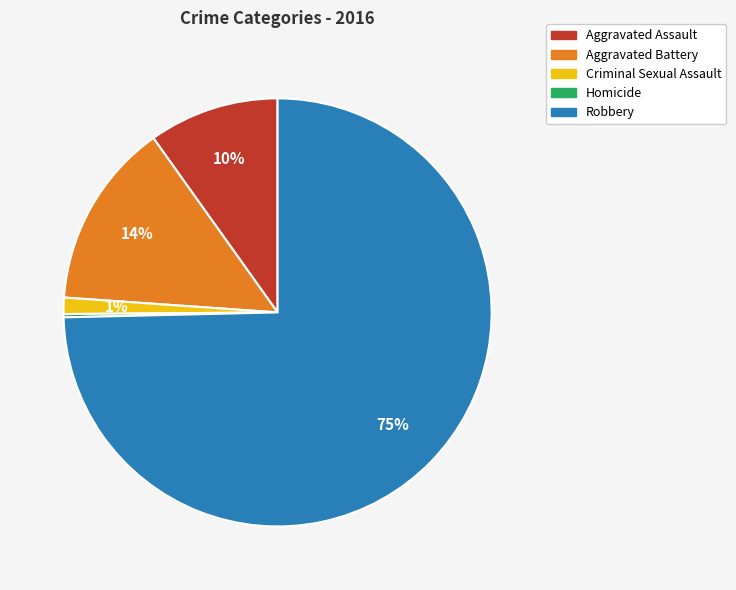

Which category has the biggest portion of the pie?

Robbery